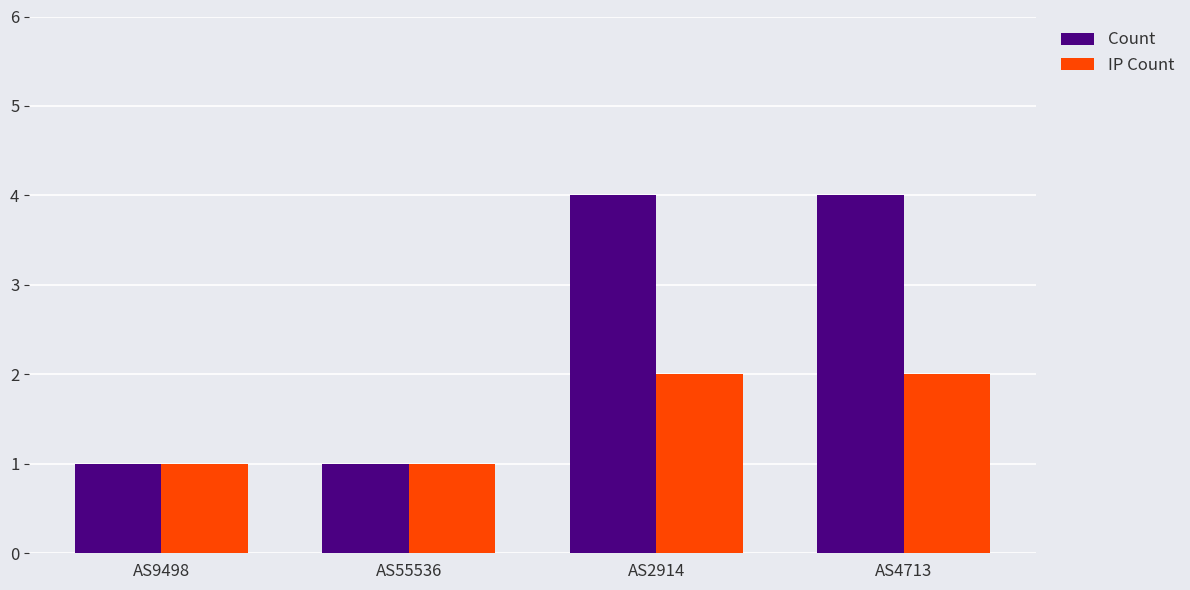

What is the label of the 3rd bar from the left?

AS2914